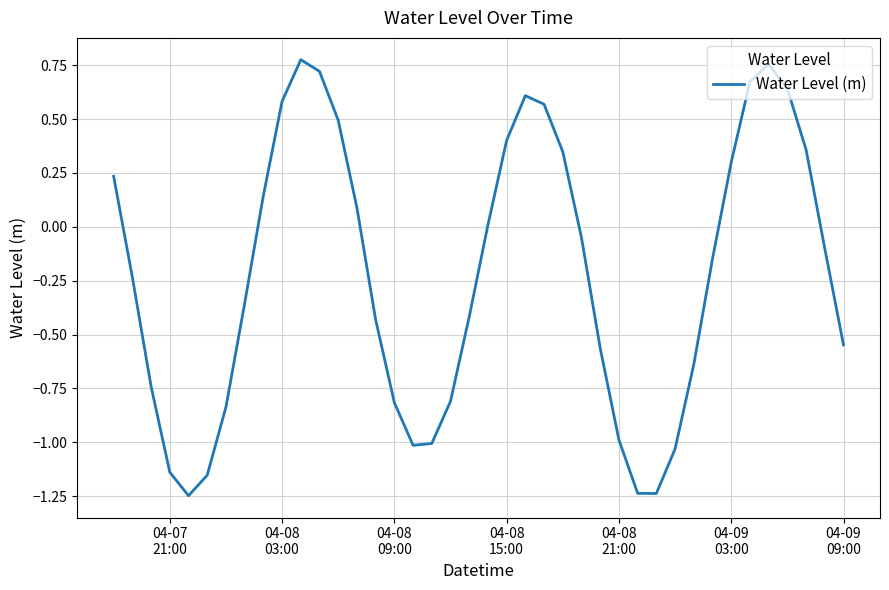

Is this an area chart (filled region under the line)?

No